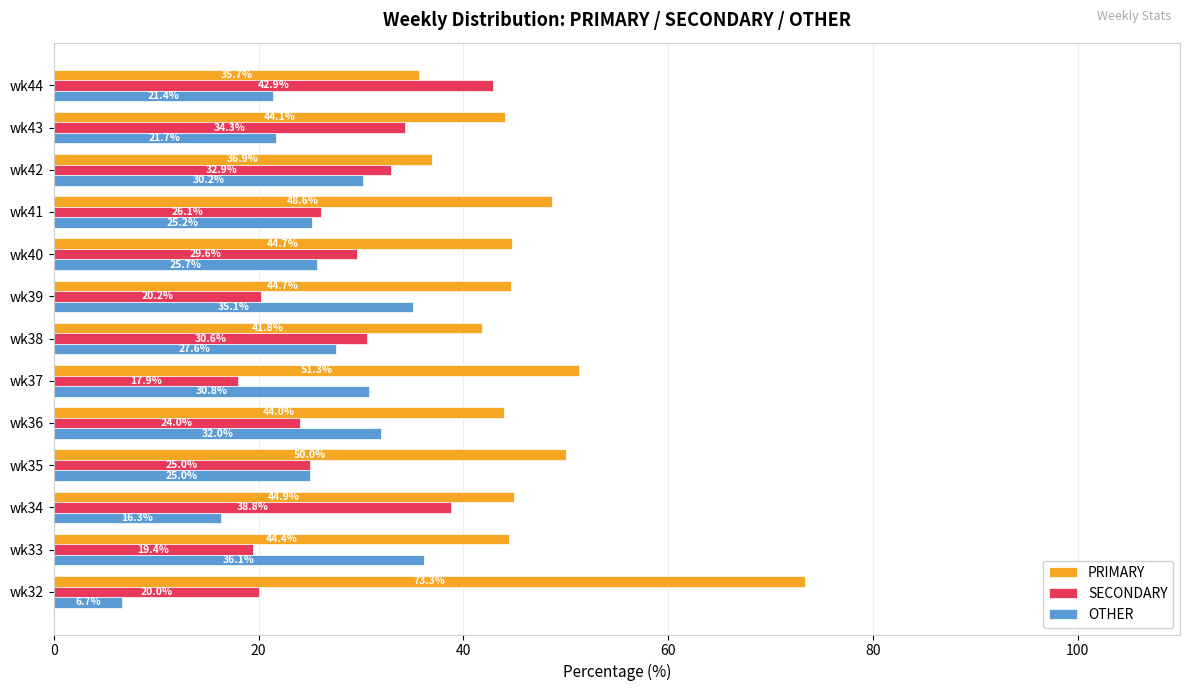

The PRIMARY series shows 13.1 at wk44. True or false?

False